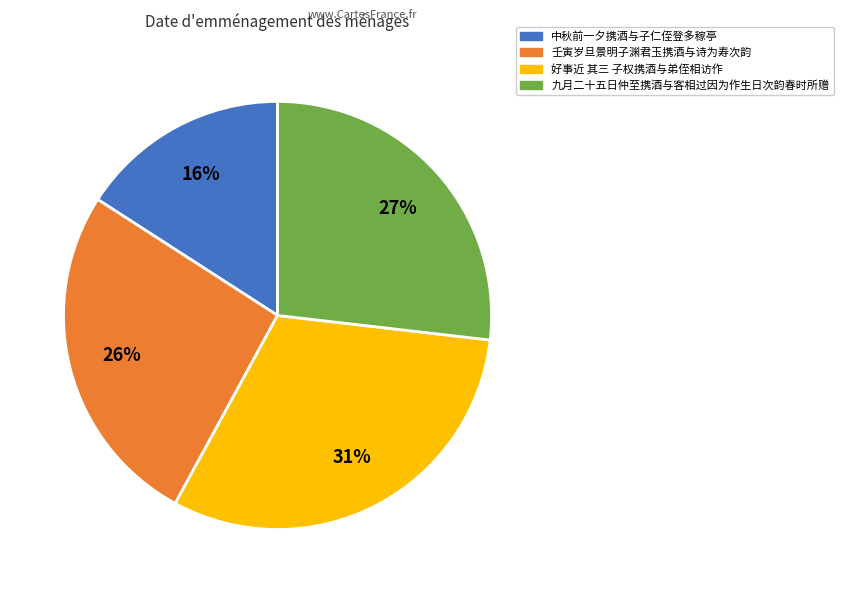

To the nearest percent, what is the difference between the largest and smallest slice percentages?

15%